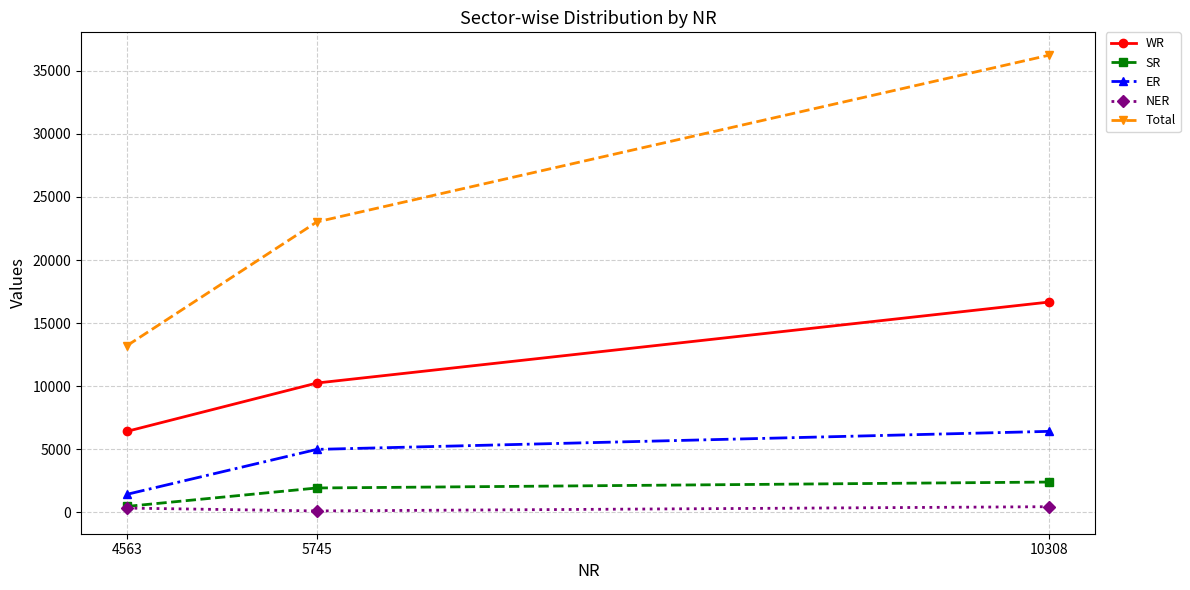

True or false: SR has a value of 2400 at 10308.

True